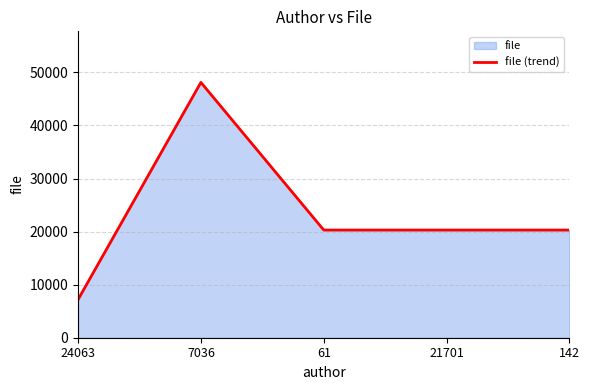

What is the maximum value shown in the chart?

48122